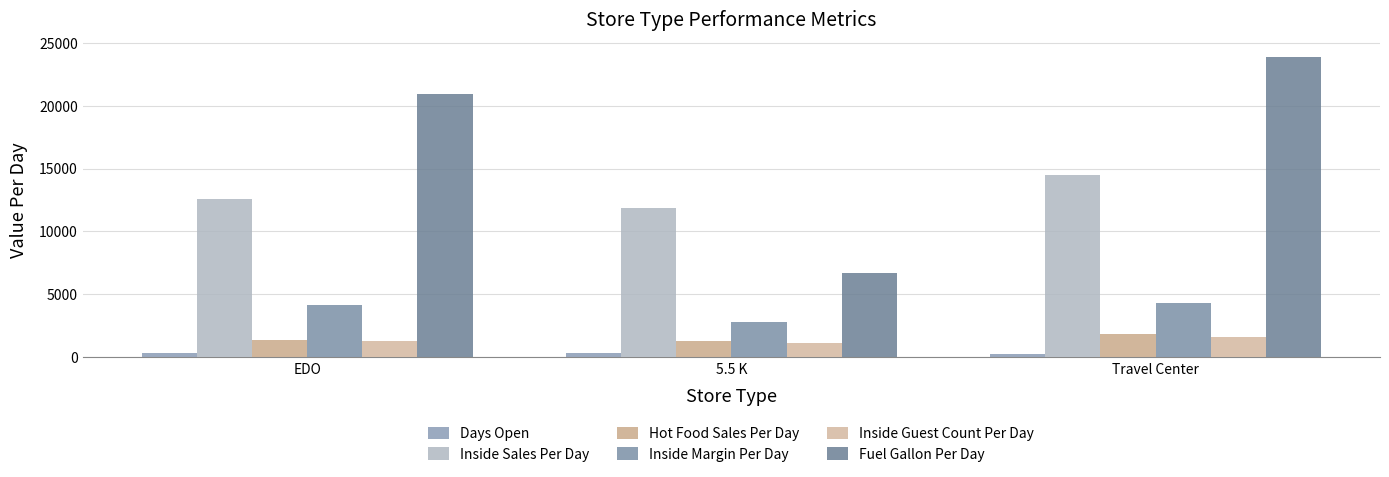

What is the difference between the maximum and second lowest values in the Fuel Gallon Per Day series?

2928.6